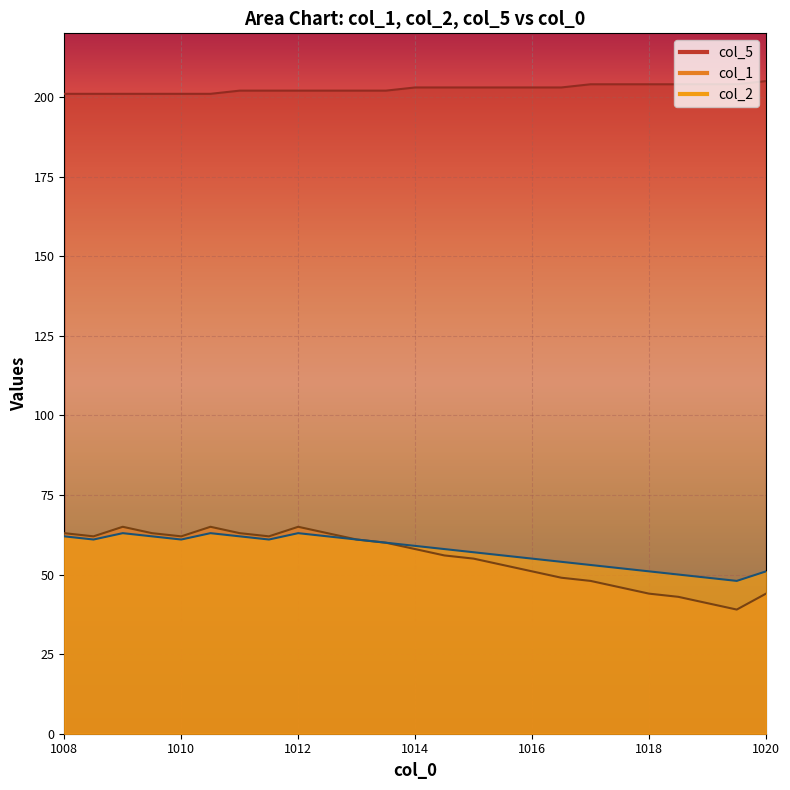

True or false: col_5 and col_2 cross at least once.

False